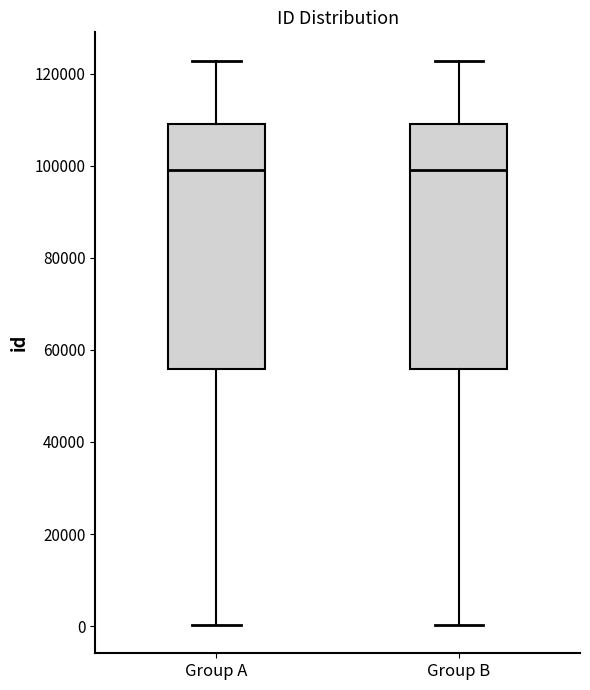

Reading left to right, read every box against the y-axis: the position of its median line, the range the box covers, and the ends of its whiskers. The values are not printed on the chart, so give them approximately, as read against the axis.

Group A: median 98000, box 56000 to 110000, whiskers 0 to 122000
Group B: median 98000, box 56000 to 110000, whiskers 0 to 122000